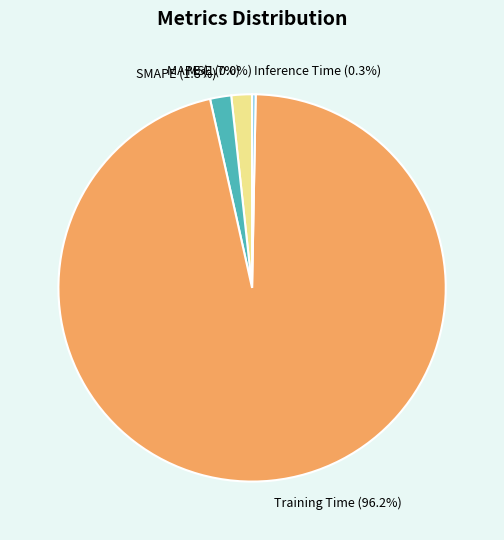

To the nearest percent, what is the difference between the largest and smallest slice percentages?

96%